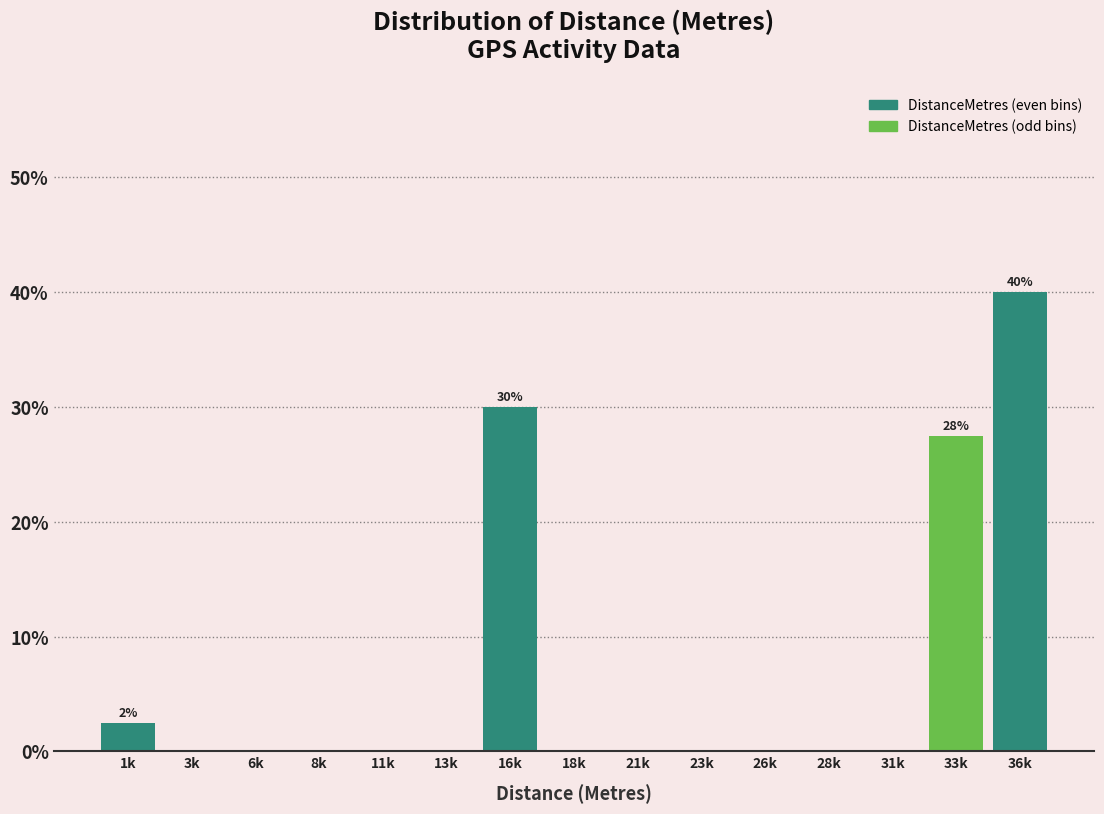

Reading right to left, extract all data points from this chart.

36k=40.0	33k=27.5	31k=0.0	28k=0.0	26k=0.0	23k=0.0	21k=0.0	18k=0.0	16k=30.0	13k=0.0	11k=0.0	8k=0.0	6k=0.0	3k=0.0	1k=2.5